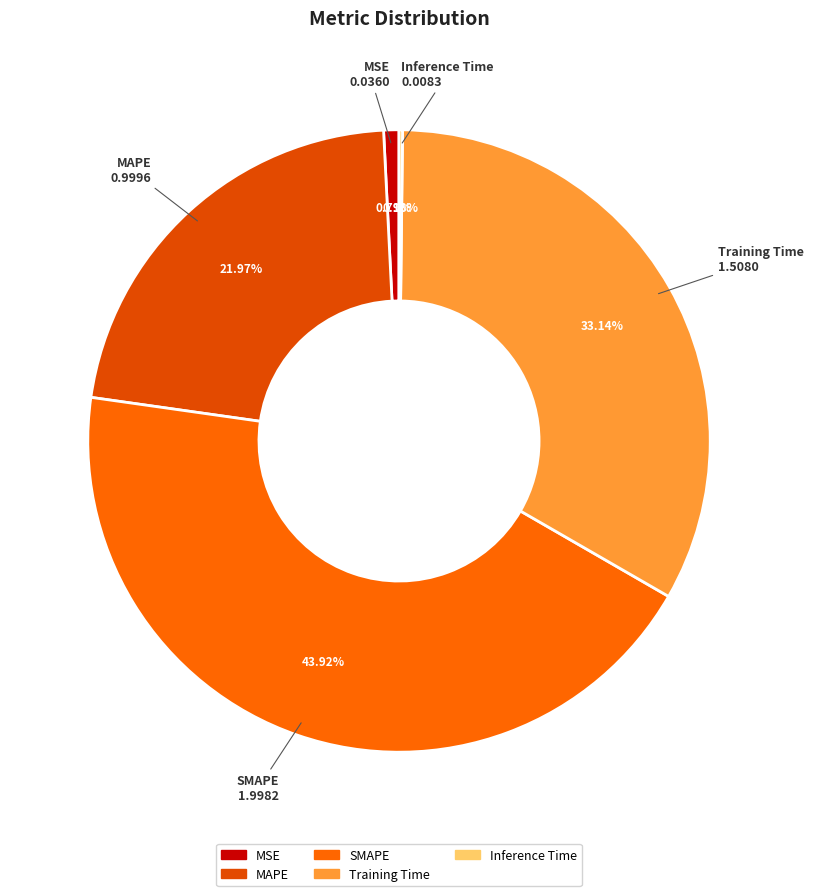

Is there any slice that represents more than half of the pie?

No